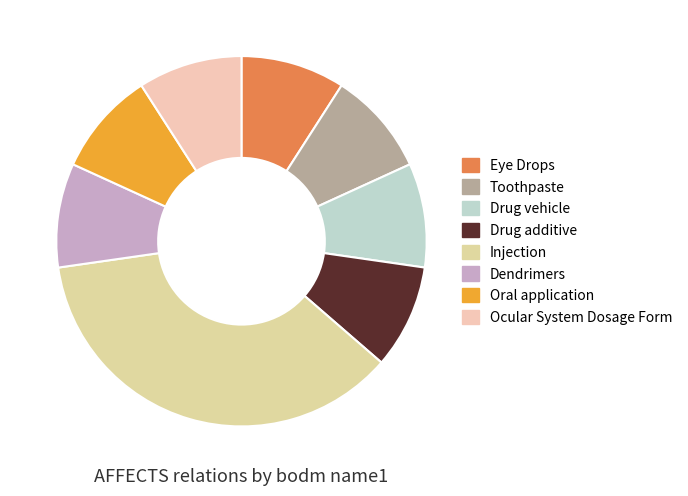

To the nearest percent, what percentage of the pie is Ocular System Dosage Form?

9%